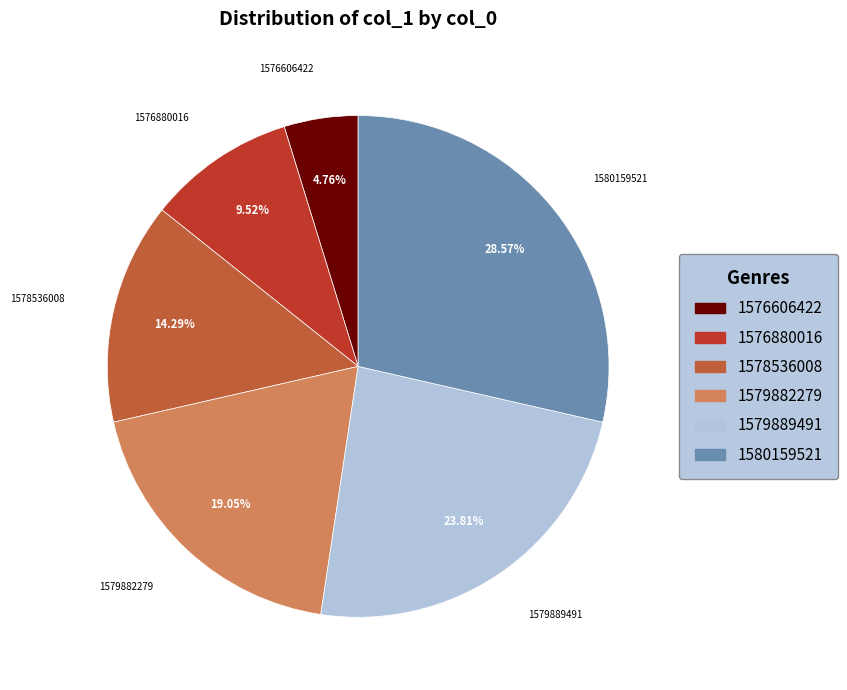

Is 1578536008 the majority of the pie?

No